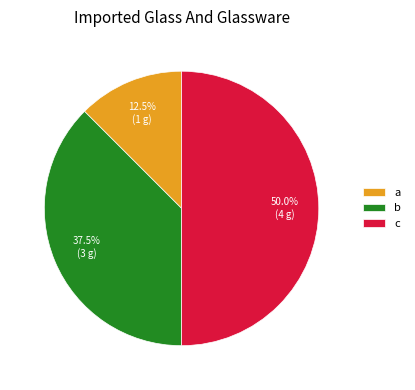

Between b and c, which is larger?

c